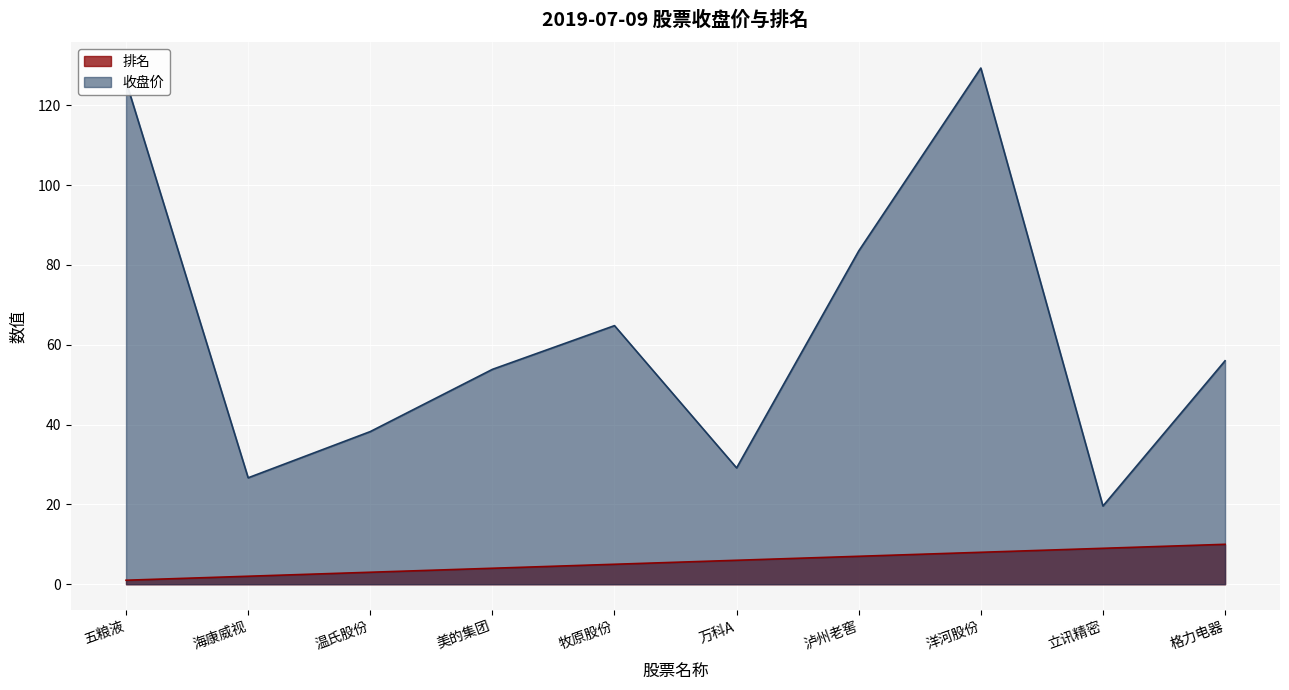

Reading left to right, transcribe all the data shown in this chart.

排名: 五粮液=1.0	海康威视=2.0	温氏股份=3.0	美的集团=4.0	牧原股份=5.0	万科A=6.0	泸州老窖=7.0	洋河股份=8.0	立讯精密=9.0	格力电器=10.0
收盘价: 五粮液=126.0	海康威视=26.7	温氏股份=38.2	美的集团=53.8	牧原股份=64.8	万科A=29.1	泸州老窖=83.5	洋河股份=129.3	立讯精密=19.6	格力电器=56.0